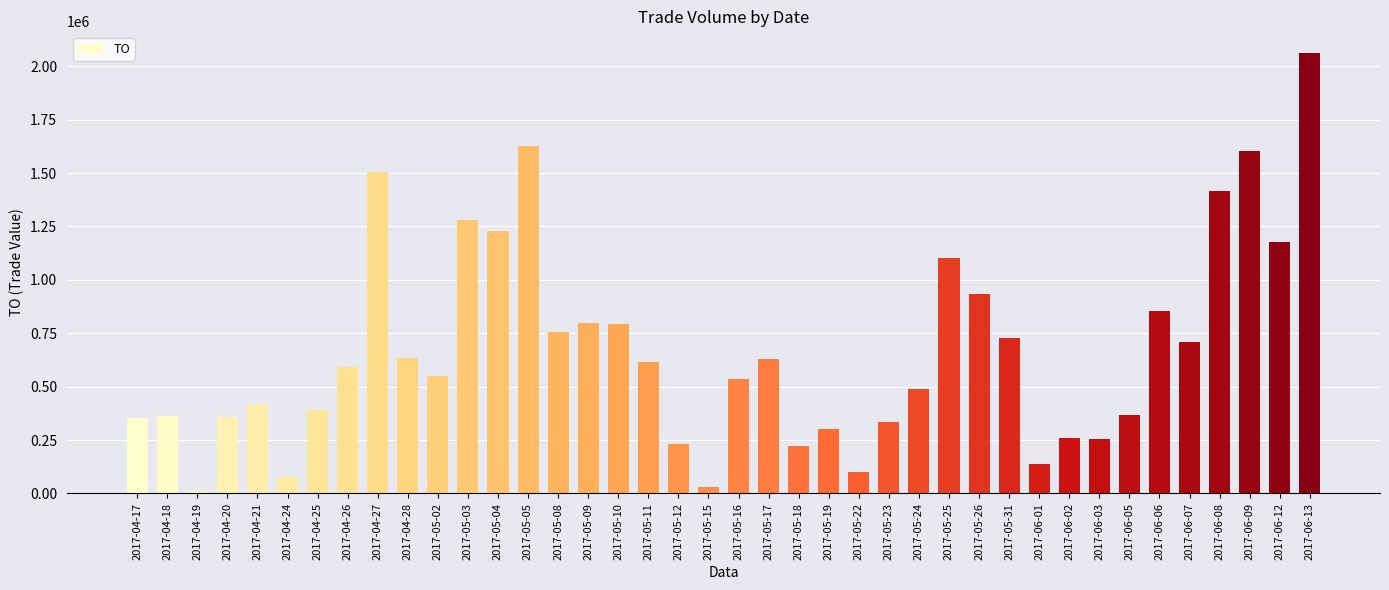

What is the average value?

670852